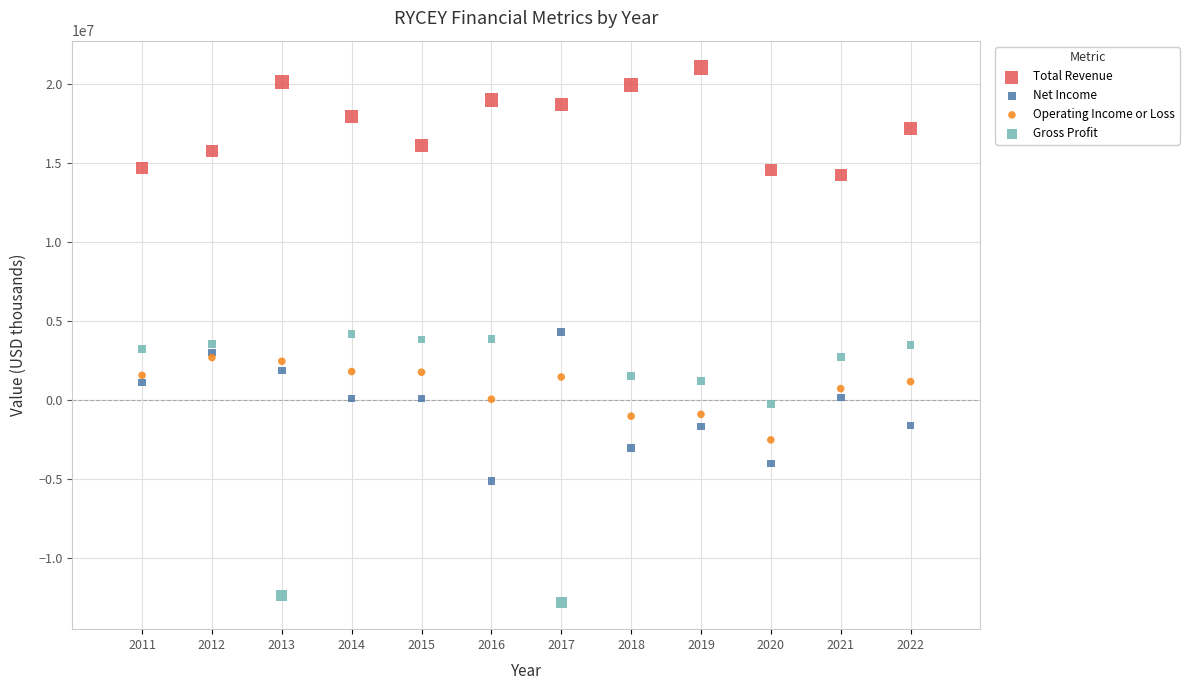

What are all the series names shown in the legend?

Total Revenue, Net Income, Operating Income or Loss, Gross Profit